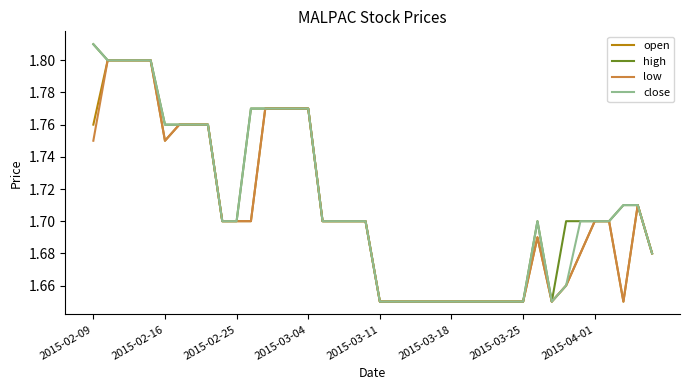

Count the number of data series in this chart.

4